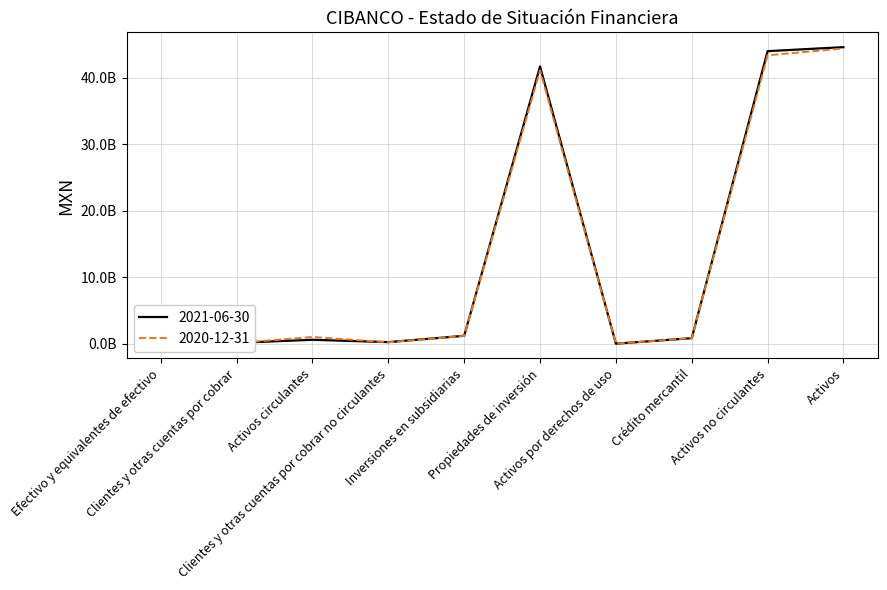

True or false: 2020-12-31 and 2021-06-30 intersect in this chart.

True